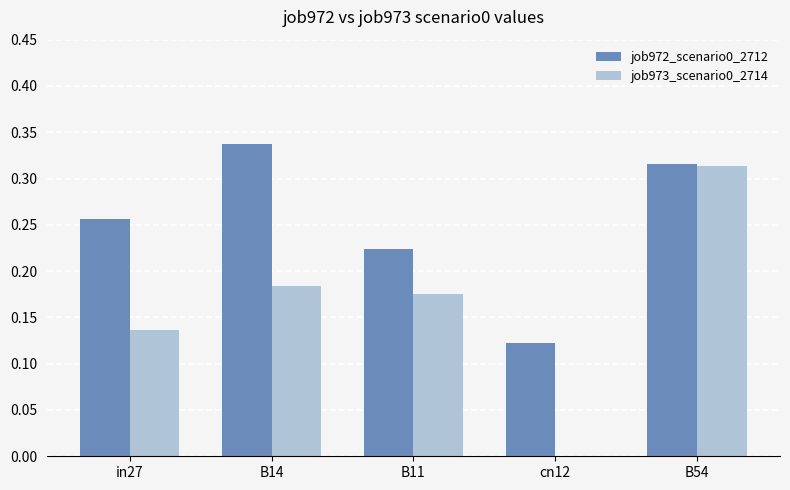

What is the sum of the job972_scenario0_2712 values at B14 and B11?

0.6